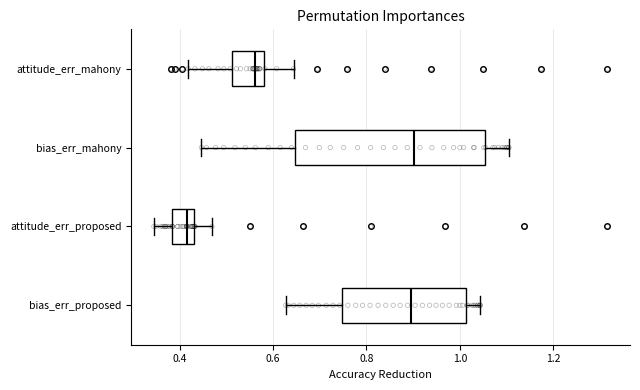

Which box is the widest, from its left edge to its right edge?

bias_err_mahony